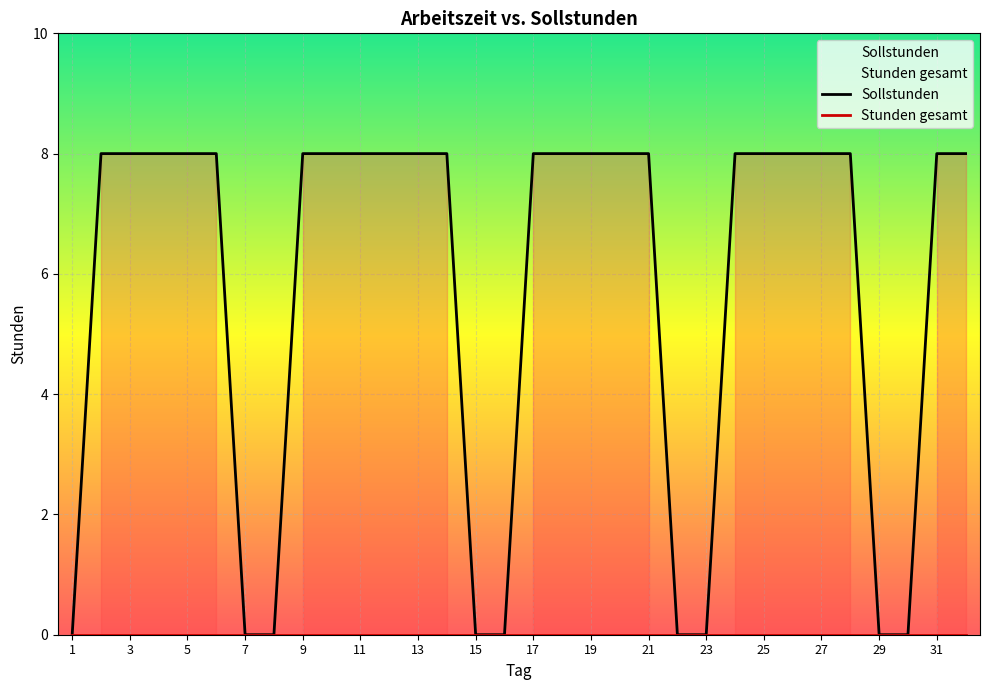

At which category is the sum across all series the highest?

3